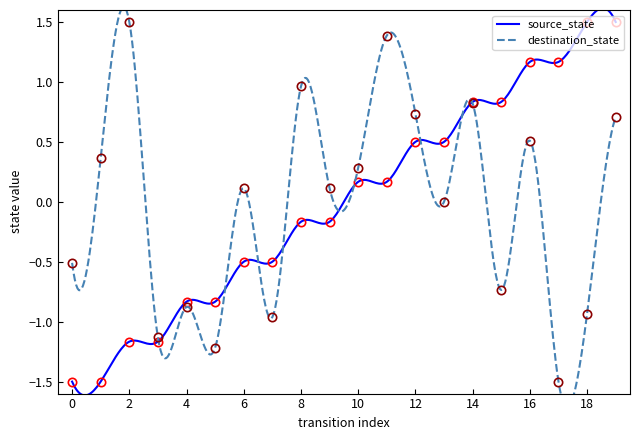

Which series has the largest range (max minus min)?

source_state